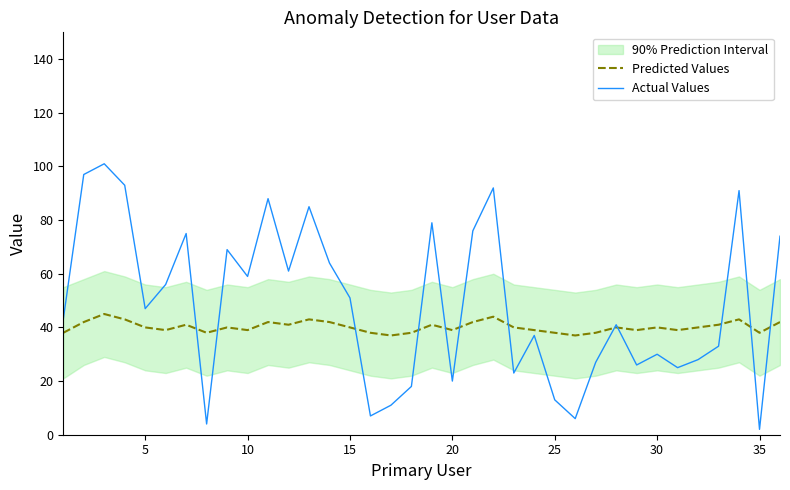

The Actual Values series shows 59 at 10. True or false?

True